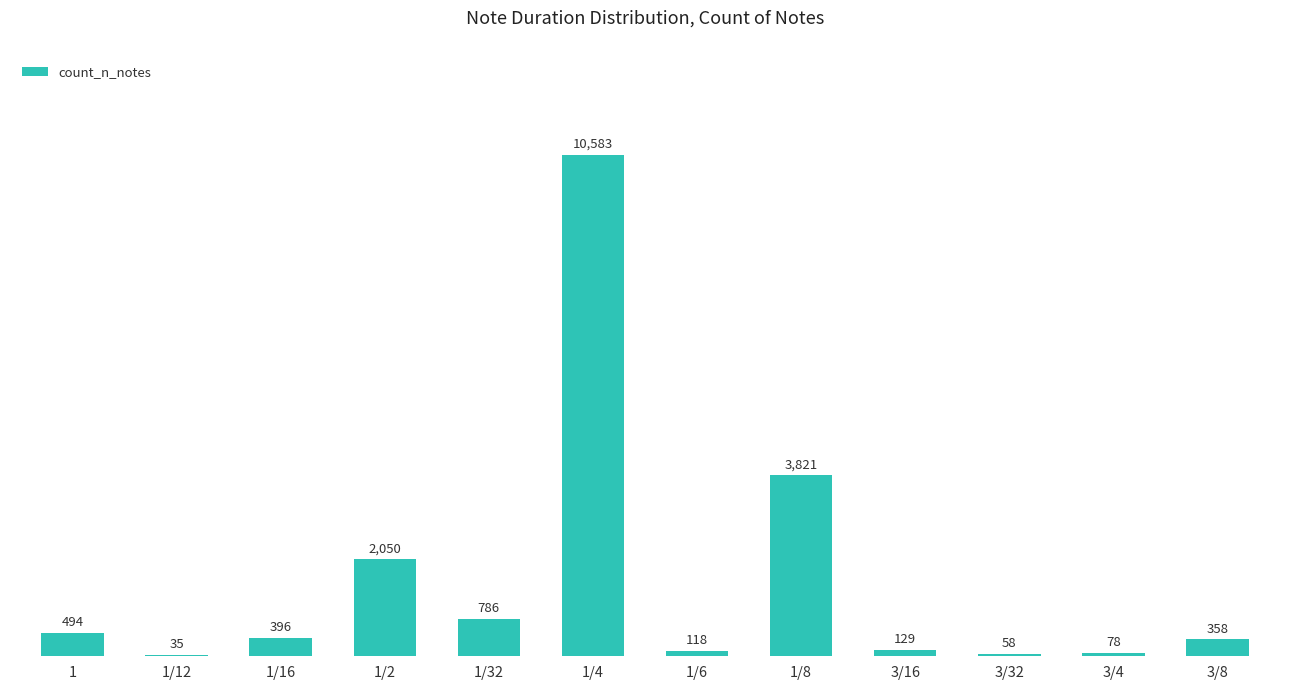

Where is the data nearest to the value 5309?

1/8